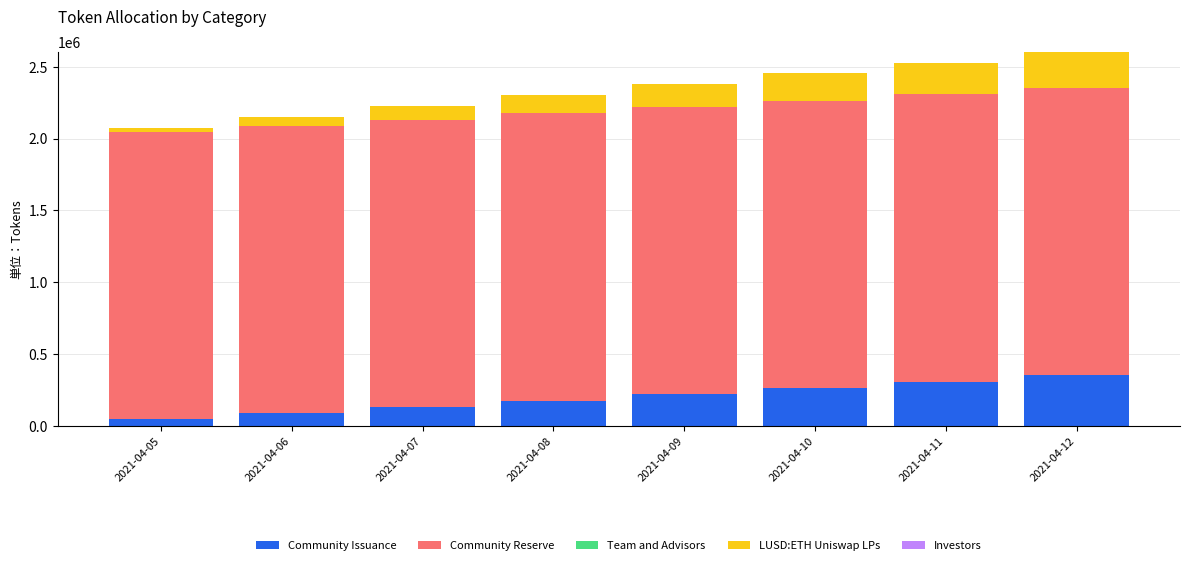

Reading left to right, transcribe the values for Community Issuance.

43835.6	87671.2	131506.8	175342.5	219178.1	263013.7	306849.3	350684.9